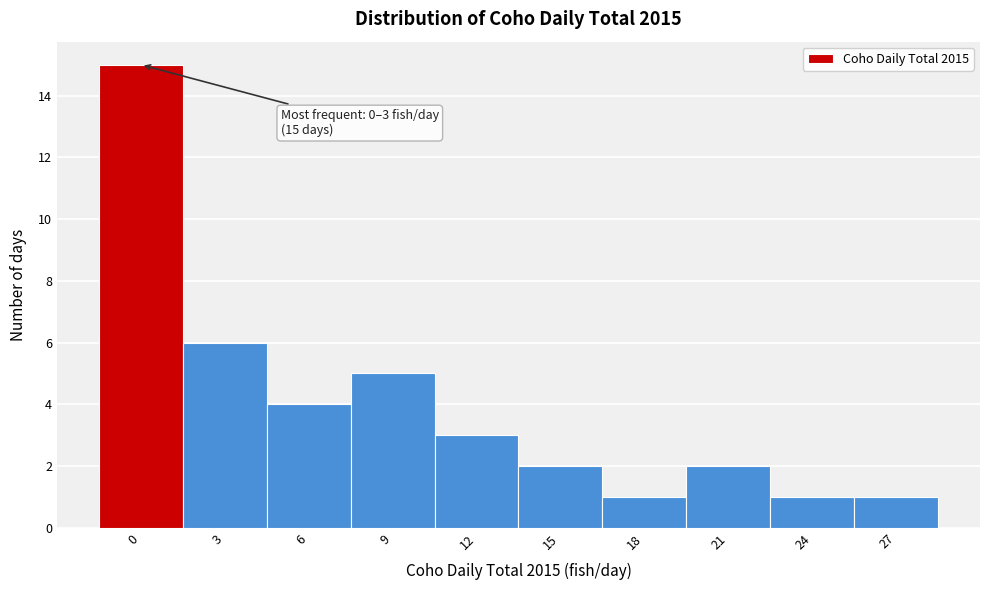

Reading right to left, list all the values displayed in this chart.

1	1	2	1	2	3	5	4	6	15